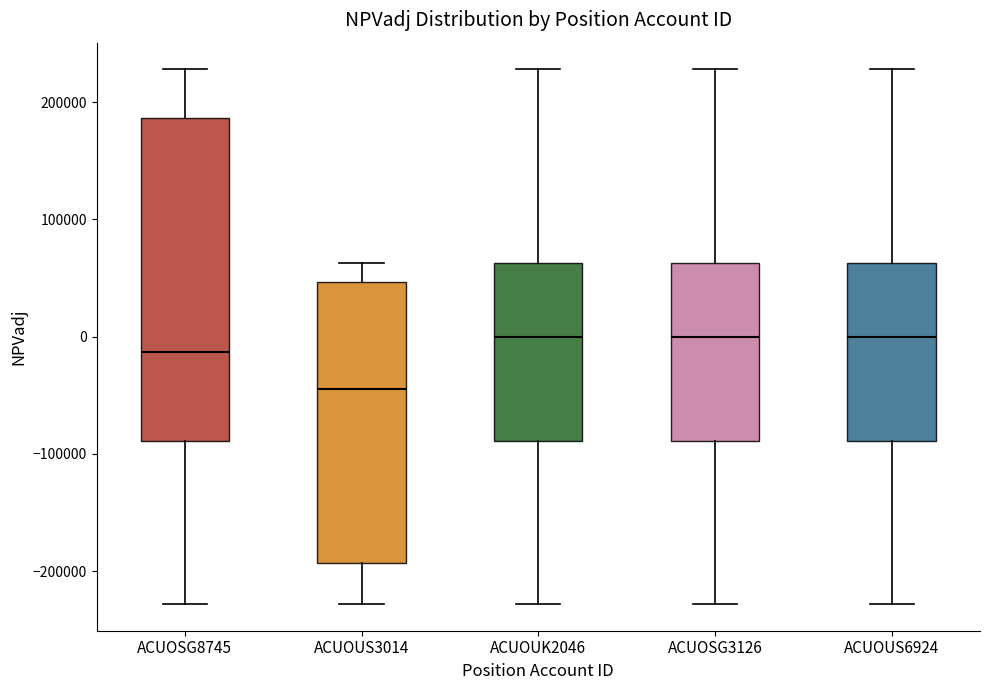

Reading left to right, read every box against the y-axis: the position of its median line, the range the box covers, and the ends of its whiskers. The values are not printed on the chart, so give them approximately, as read against the axis.

ACUOSG8745: median -10000, box -90000 to 190000, whiskers -230000 to 230000
ACUOUS3014: median -40000, box -190000 to 50000, whiskers -230000 to 60000
ACUOUK2046: median 0, box -90000 to 60000, whiskers -230000 to 230000
ACUOSG3126: median 0, box -90000 to 60000, whiskers -230000 to 230000
ACUOUS6924: median 0, box -90000 to 60000, whiskers -230000 to 230000